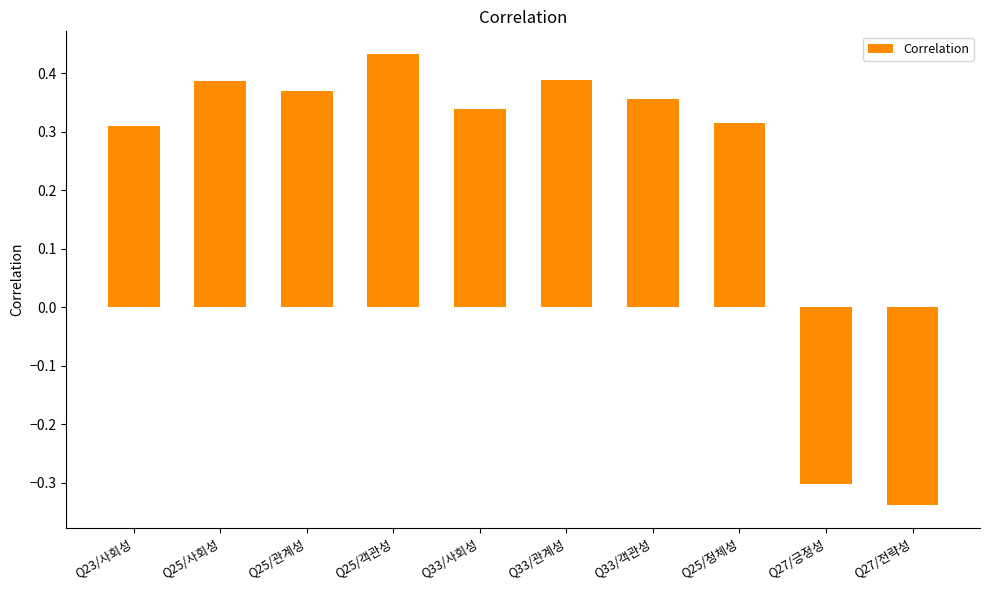

At which label does the data first exceed 0?

Q23/사회성